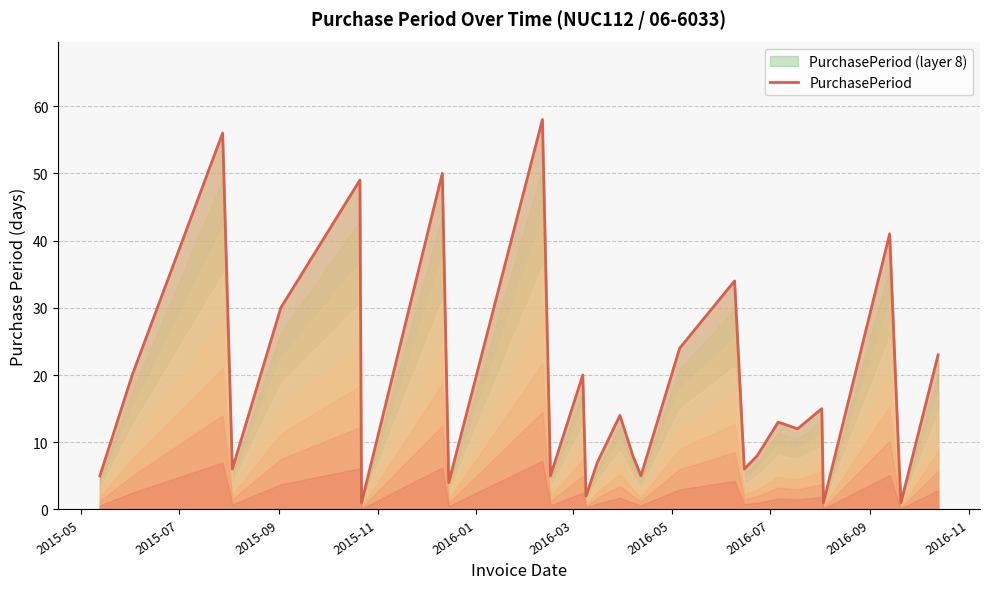

What is the maximum value shown in the chart?

58